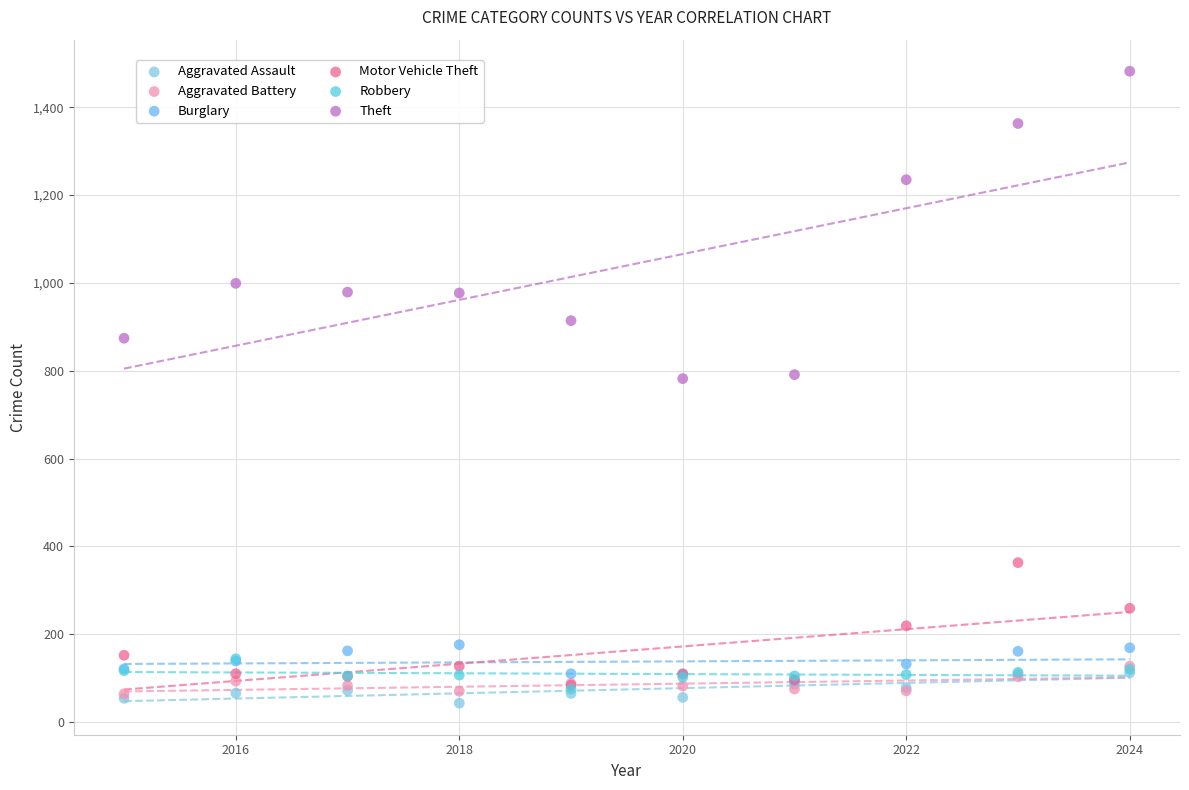

Which series has the widest spread of Y values?

Theft